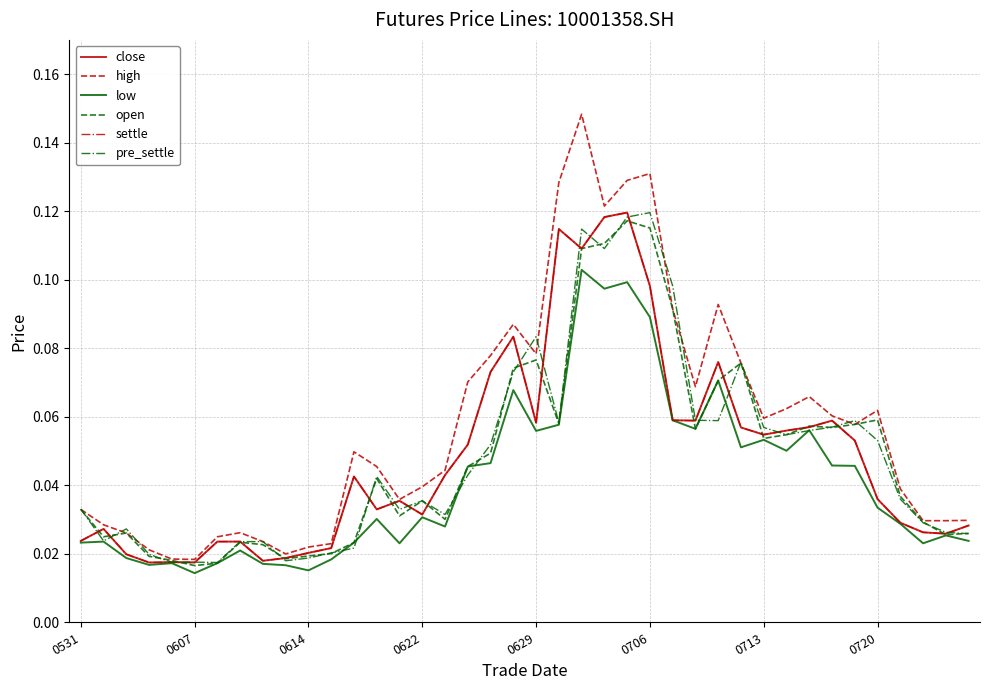

Does the chart have visible grid lines?

Yes